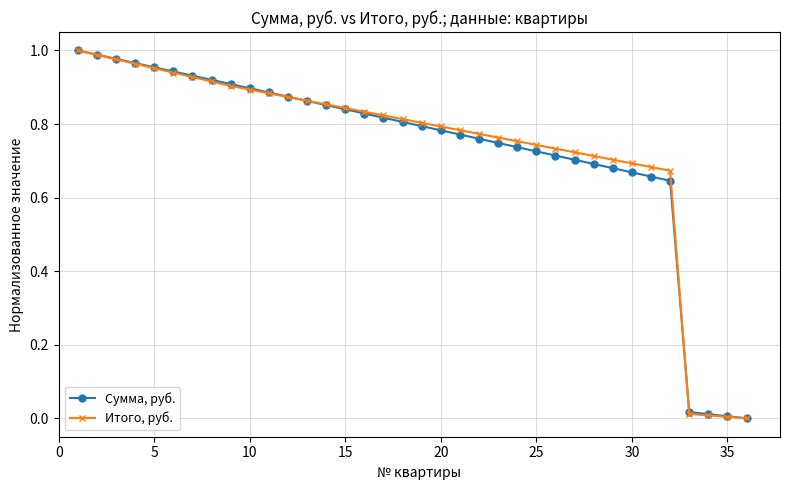

What is the sum of all Итого, руб. values?

26.6